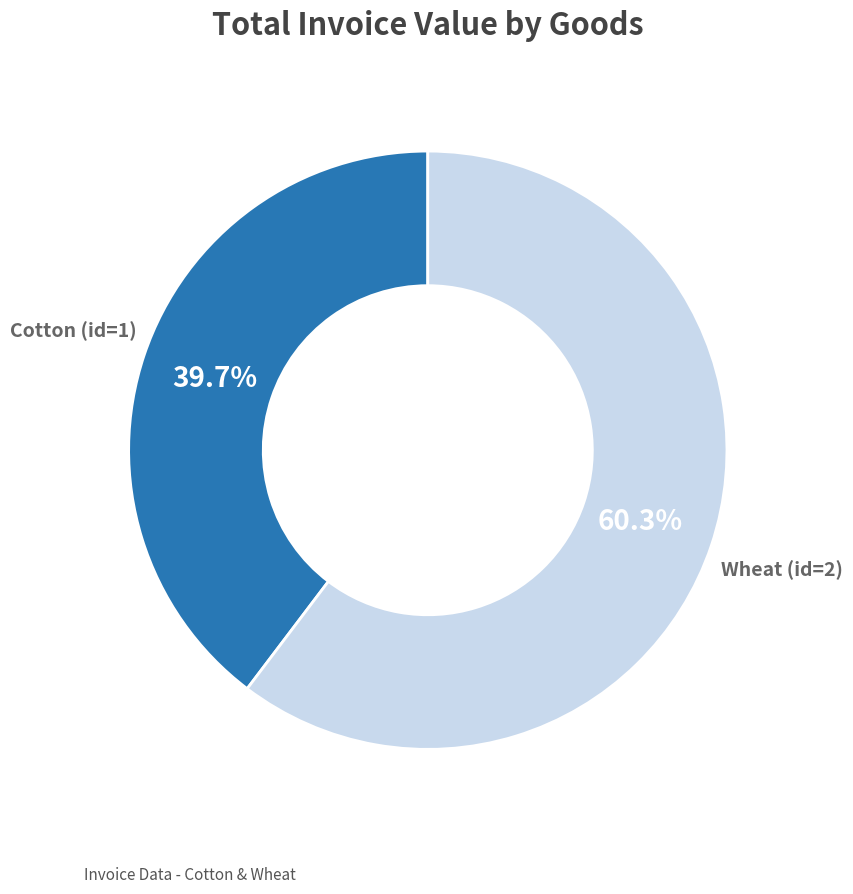

True or false: Wheat (id=2) accounts for 60% of the total.

True